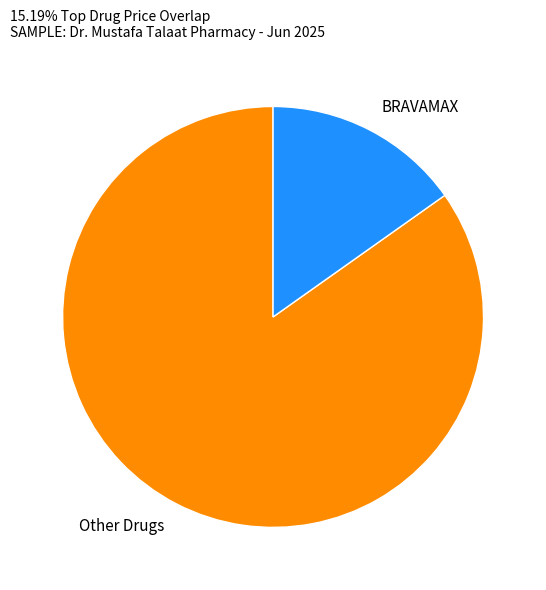

What is the largest slice in the pie chart?

Other Drugs